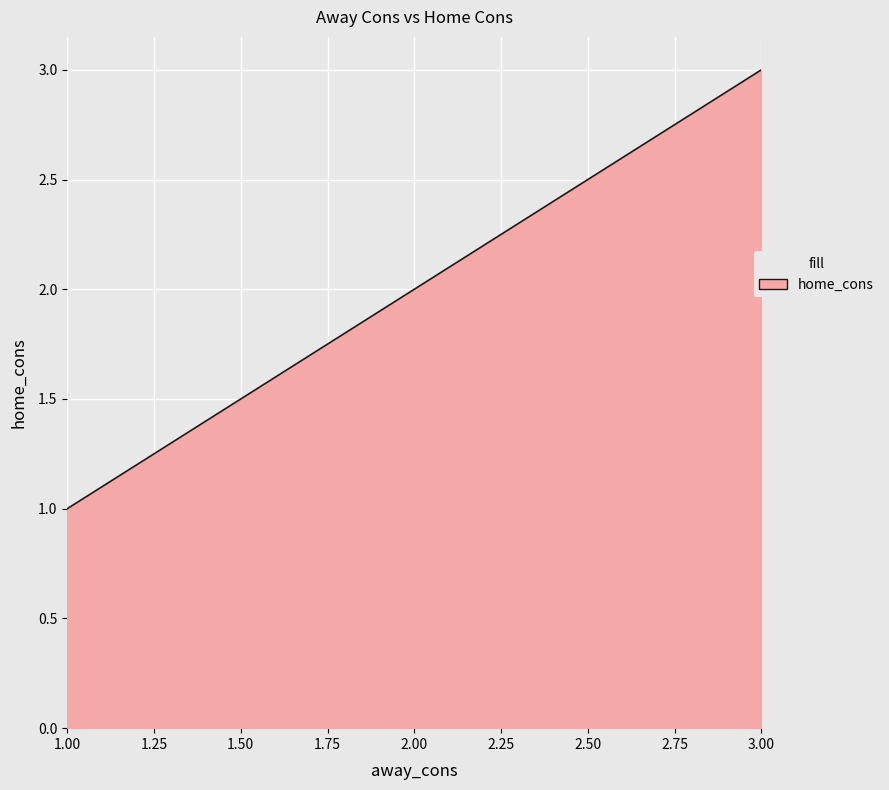

How many lines are shown in the chart?

1